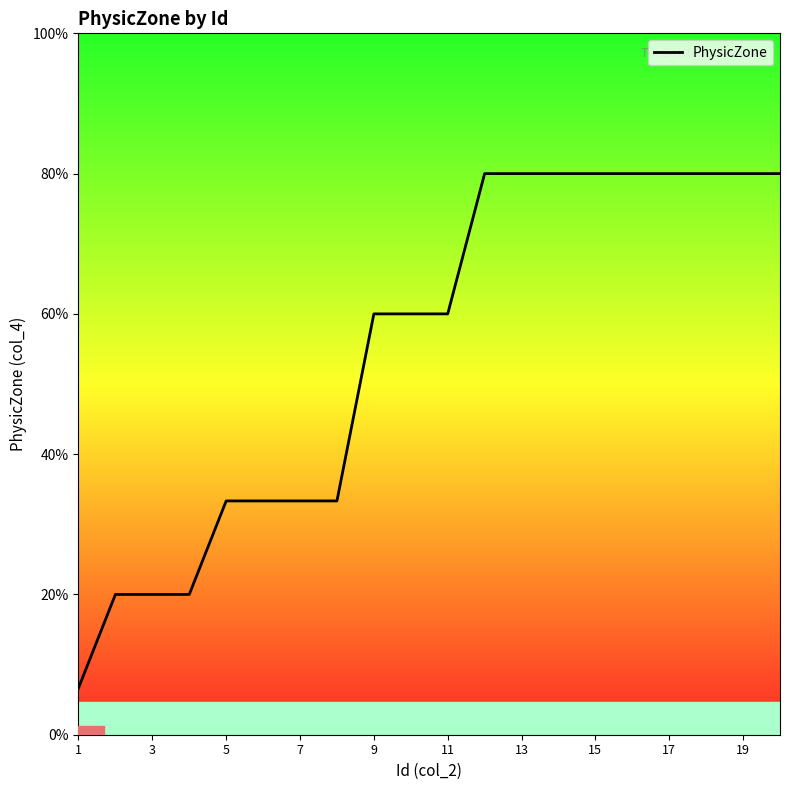

Does the chart display data point markers on the line(s)?

No